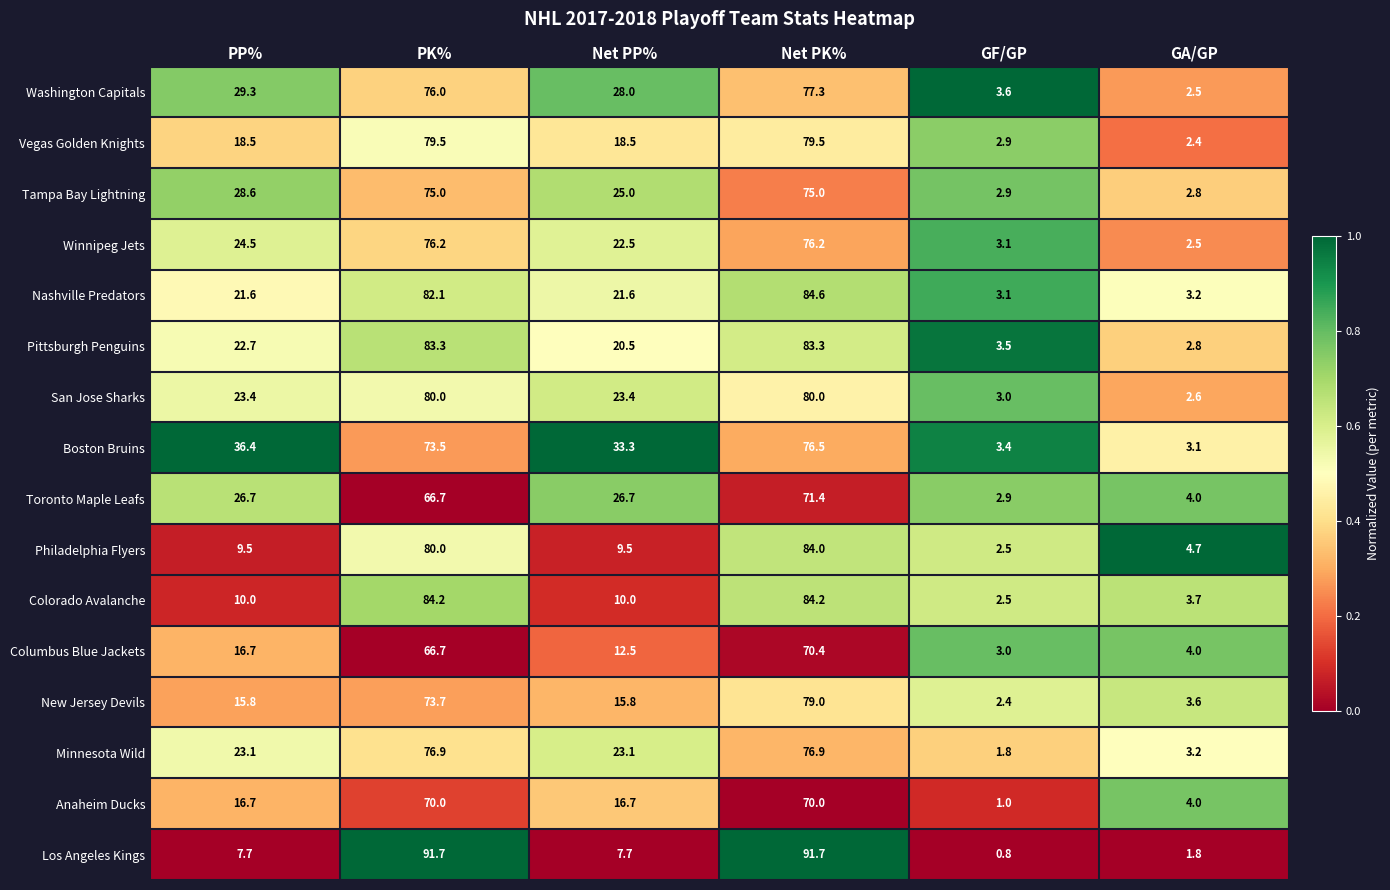

What is the sum of the Philadelphia Flyers values at Net PK% and PK%?

164.0